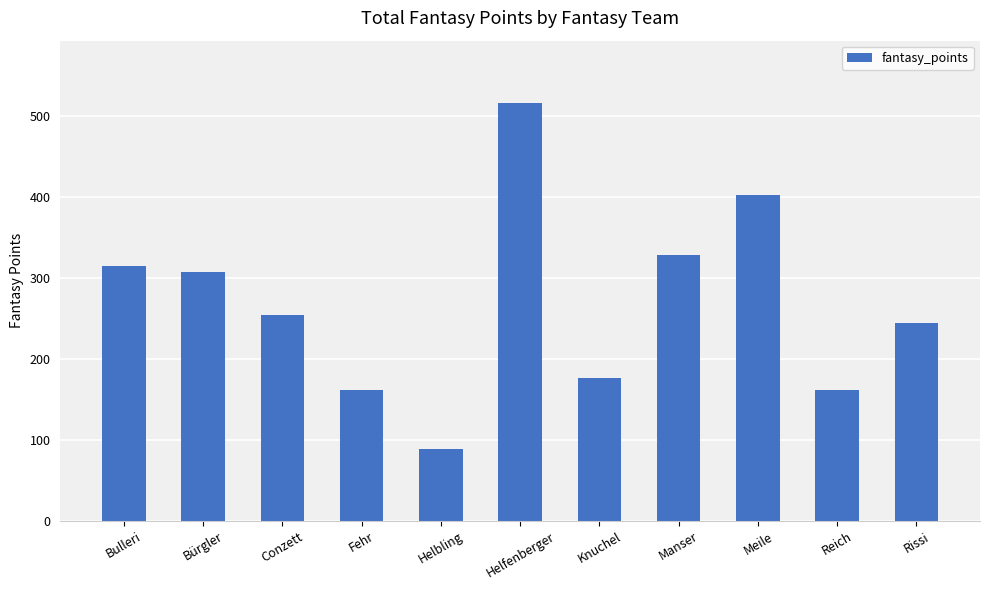

What is the label of the 8th bar from the left?

Manser